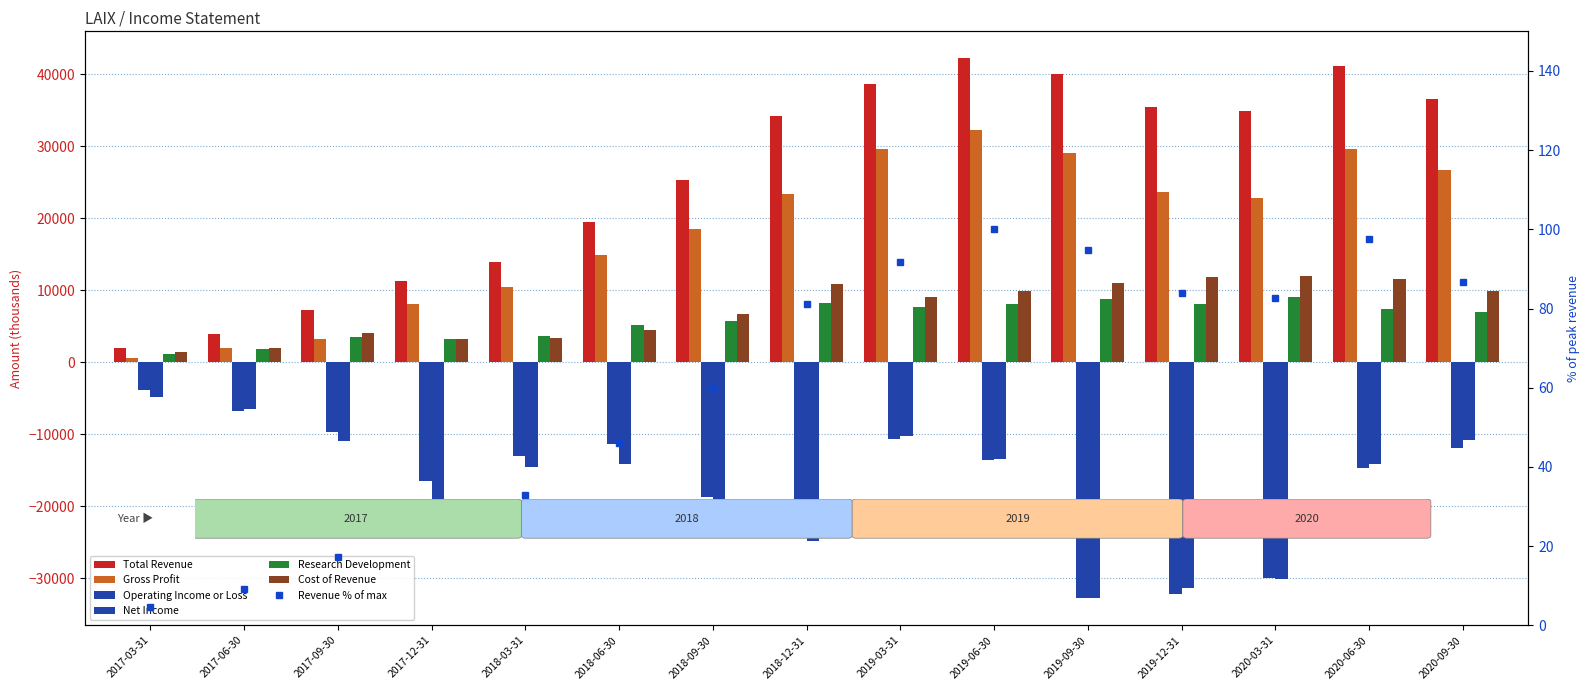

List the labels in order of Operating Income or Loss value, largest first.

2017-03-31, 2017-06-30, 2017-09-30, 2019-03-31, 2018-06-30, 2020-09-30, 2018-03-31, 2019-06-30, 2020-06-30, 2017-12-31, 2018-09-30, 2018-12-31, 2020-03-31, 2019-12-31, 2019-09-30